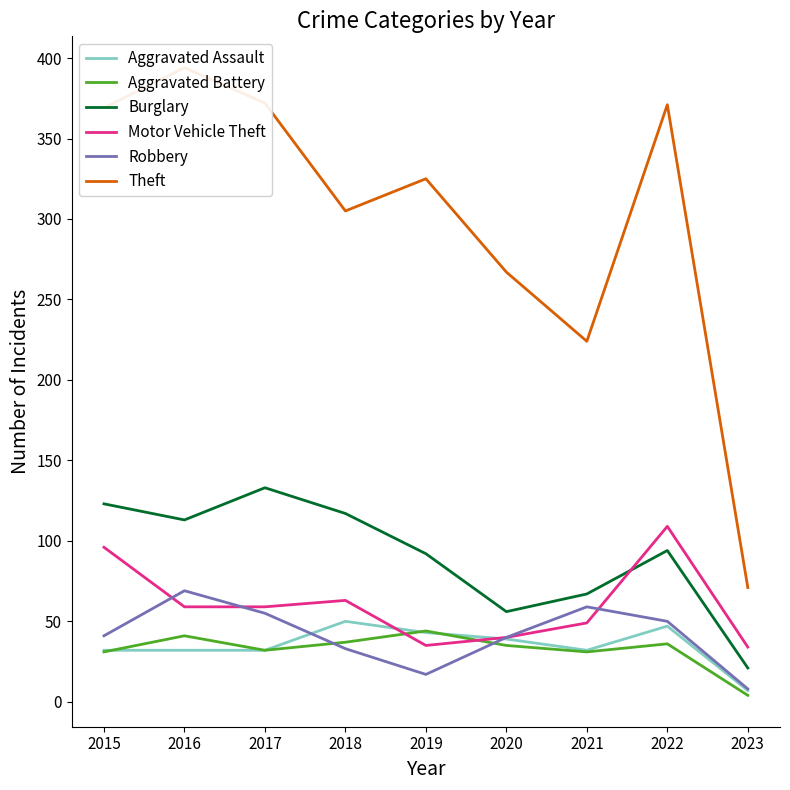

Count the number of data series in this chart.

6